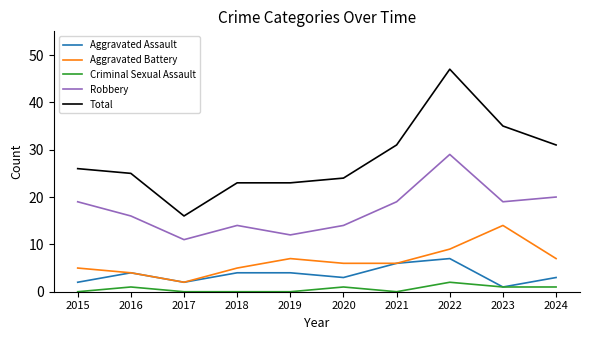

What is the lowest value of the Robbery series?

11